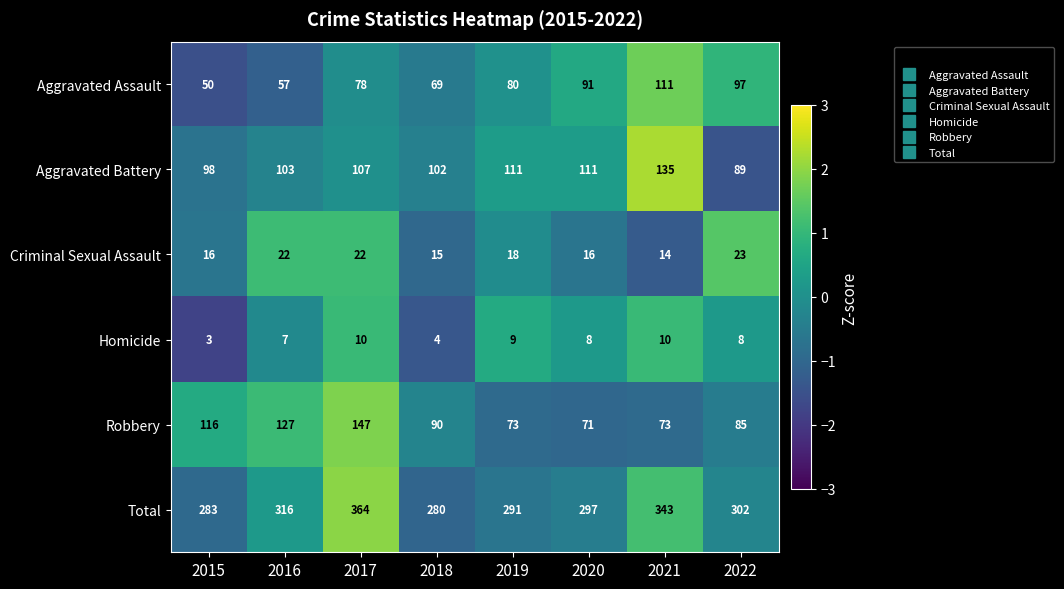

The Total series shows 502 at 2020. True or false?

False